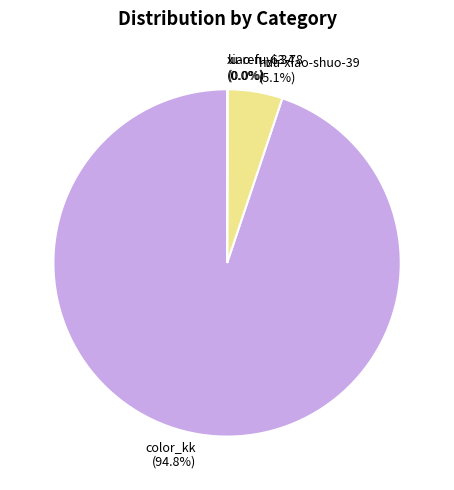

How much of the chart is everything except hua-xiao-shuo-39 (5.1%)?

94.9%